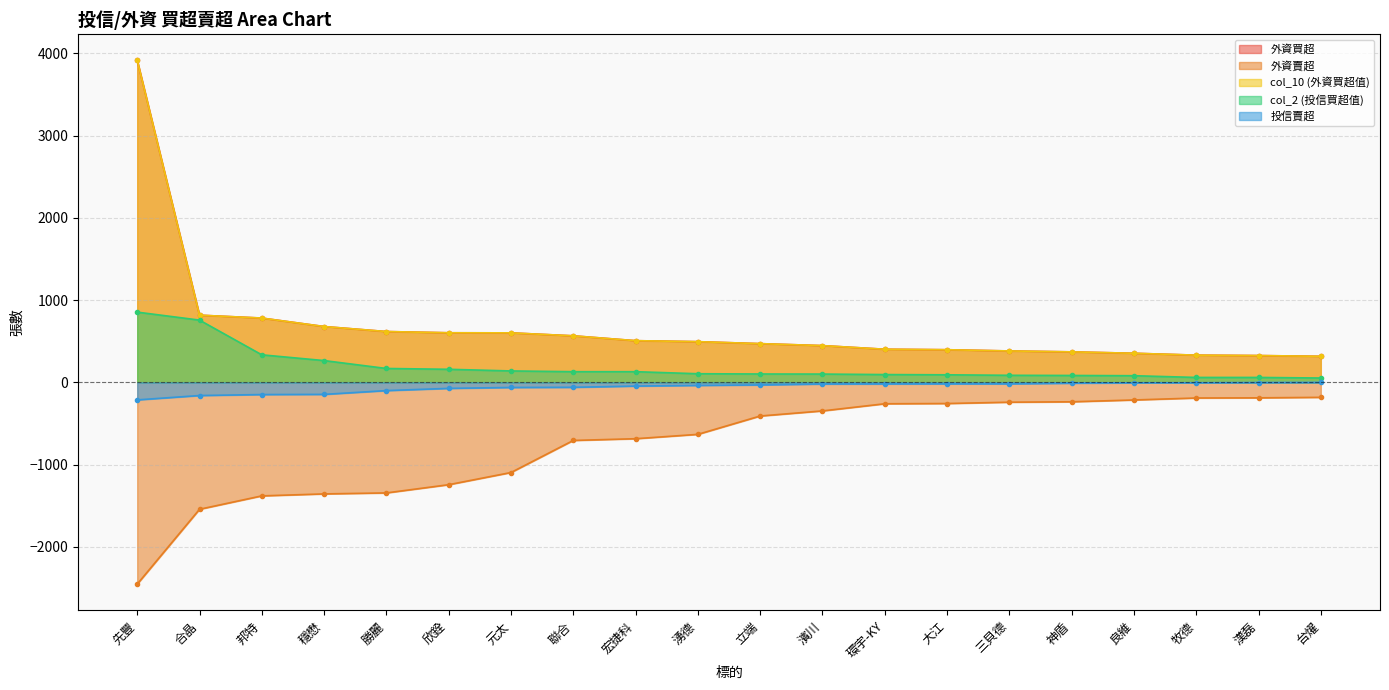

At which label does col_2 (投信買超值) first exceed 105?

先豐